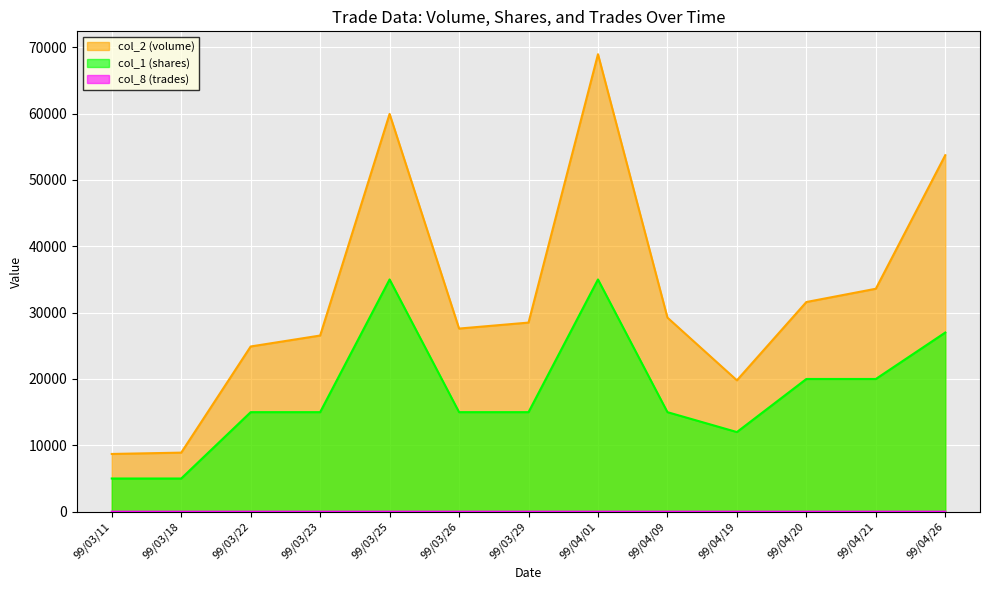

True or false: col_8 (trades) and col_2 (volume) cross at least once.

False